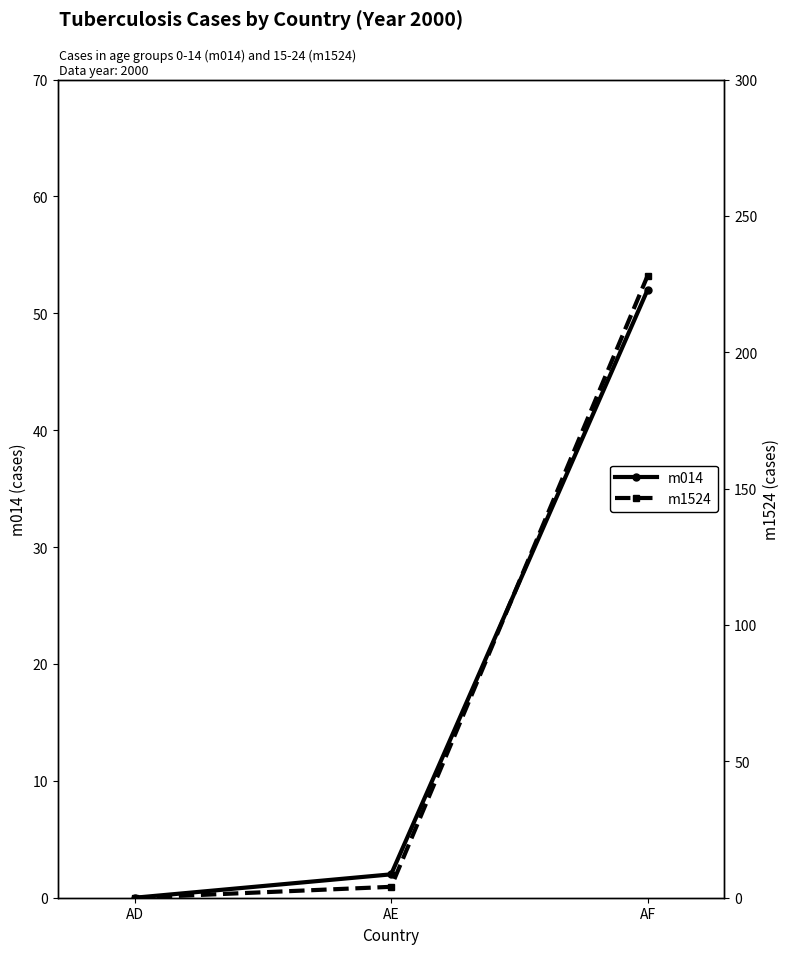

What are all the series names shown in the legend?

m014, m1524